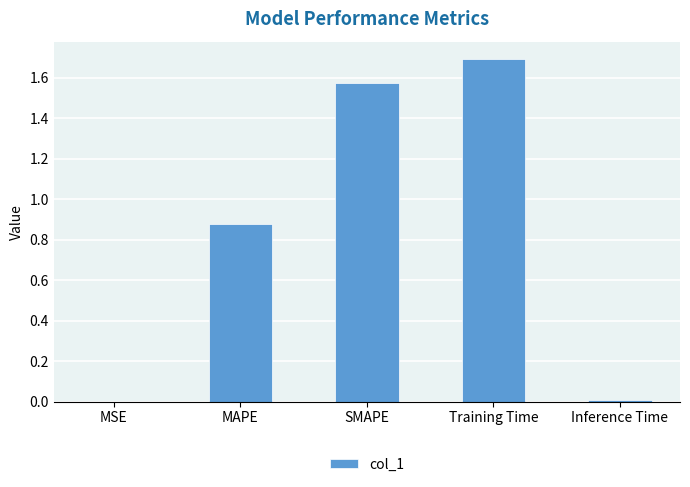

What is the greatest value displayed?

1.7